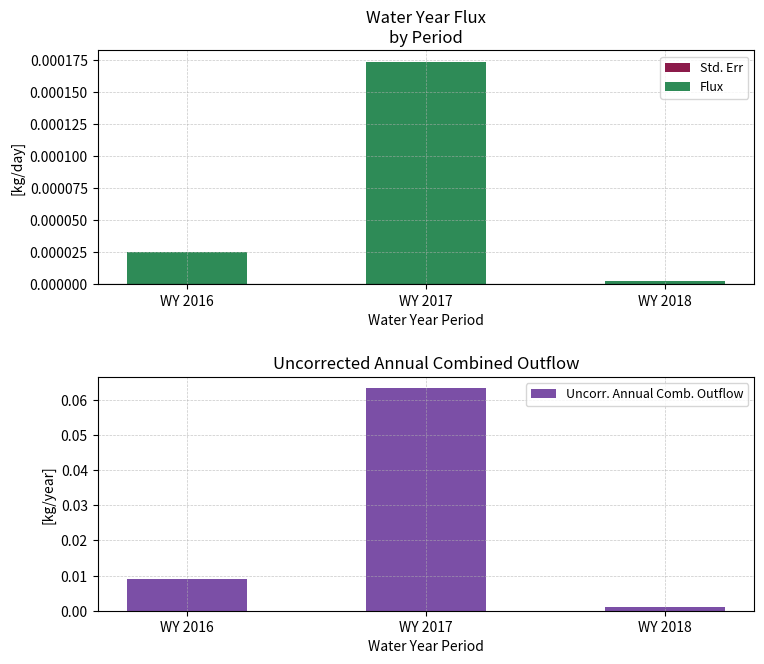

What are all the series names shown in the legend?

Std. Err, Flux, Uncorr. Annual Comb. Outflow